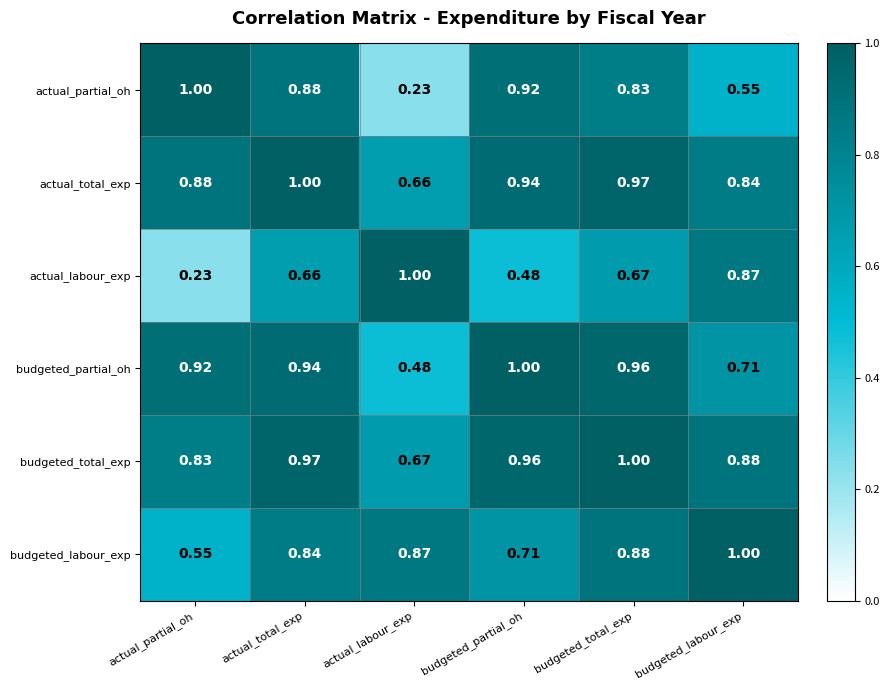

At budgeted_partial_oh, list the series in order from largest to smallest.

budgeted_partial_oh, budgeted_total_exp, actual_total_exp, actual_partial_oh, budgeted_labour_exp, actual_labour_exp